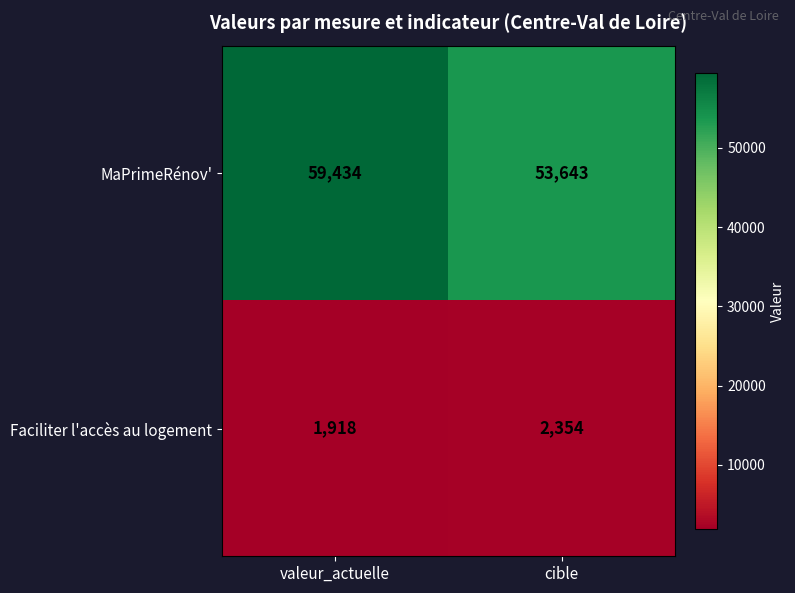

How many data points does each series have?

2